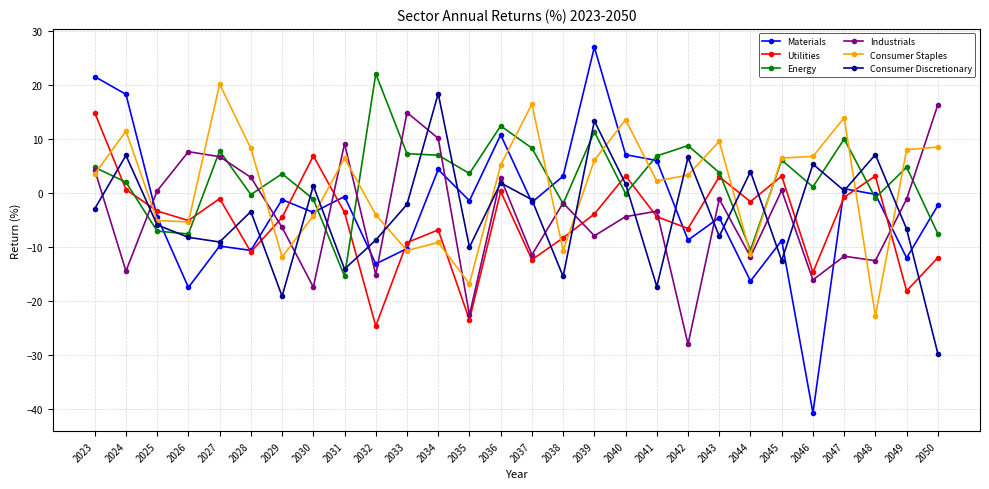

Is it true that Industrials equals 2.9 at 2028?

True